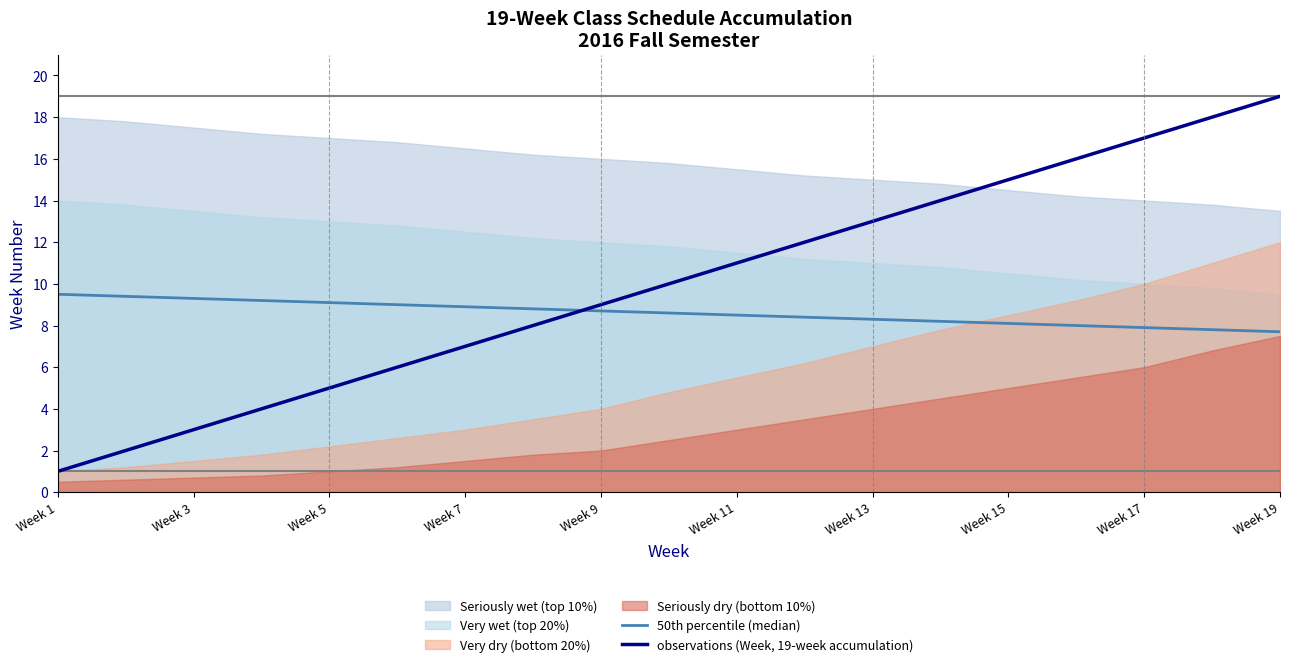

Does the chart display data point markers on the line(s)?

No